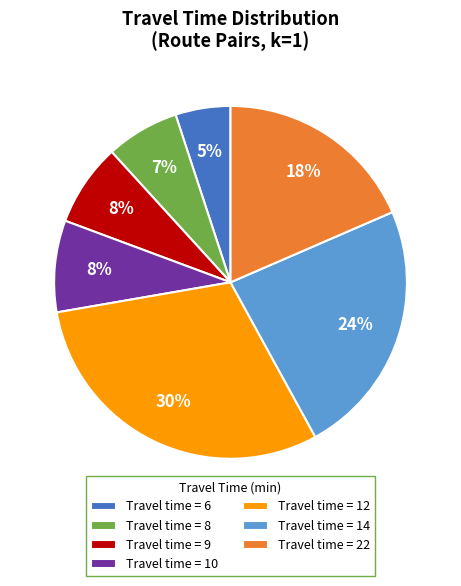

How many slices are in this pie chart?

7